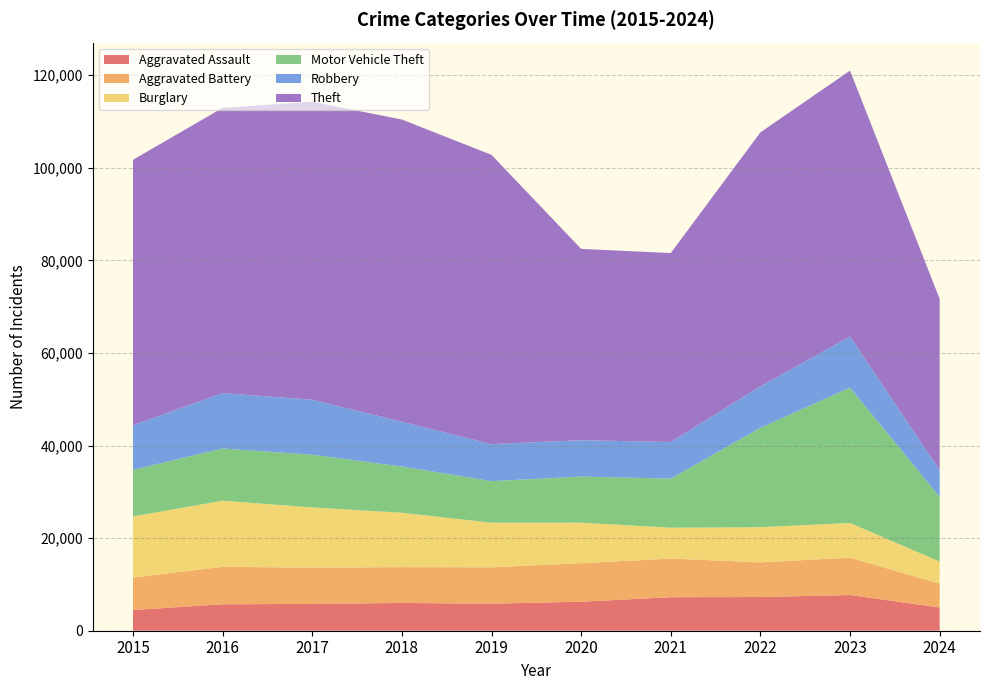

Reading left to right, extract all data points from this chart.

Aggravated Assault: 2015=4480	2016=5713	2017=5793	2018=6002	2019=5841	2020=6265	2021=7242	2022=7280	2023=7710	2024=5020
Aggravated Battery: 2015=7019	2016=8086	2017=7845	2018=7735	2019=7858	2020=8320	2021=8347	2022=7491	2023=8077	2024=5146
Burglary: 2015=13184	2016=14289	2017=13001	2018=11747	2019=9638	2020=8758	2021=6662	2022=7593	2023=7483	2024=4785
Motor Vehicle Theft: 2015=10068	2016=11285	2017=11380	2018=9985	2019=8977	2020=9959	2021=10603	2022=21461	2023=29246	2024=13965
Robbery: 2015=9638	2016=11960	2017=11880	2018=9681	2019=7995	2020=7855	2021=7920	2022=8963	2023=11054	2024=5787
Theft: 2015=57351	2016=61623	2017=64386	2018=65290	2019=62495	2020=41338	2021=40813	2022=54880	2023=57433	2024=36977